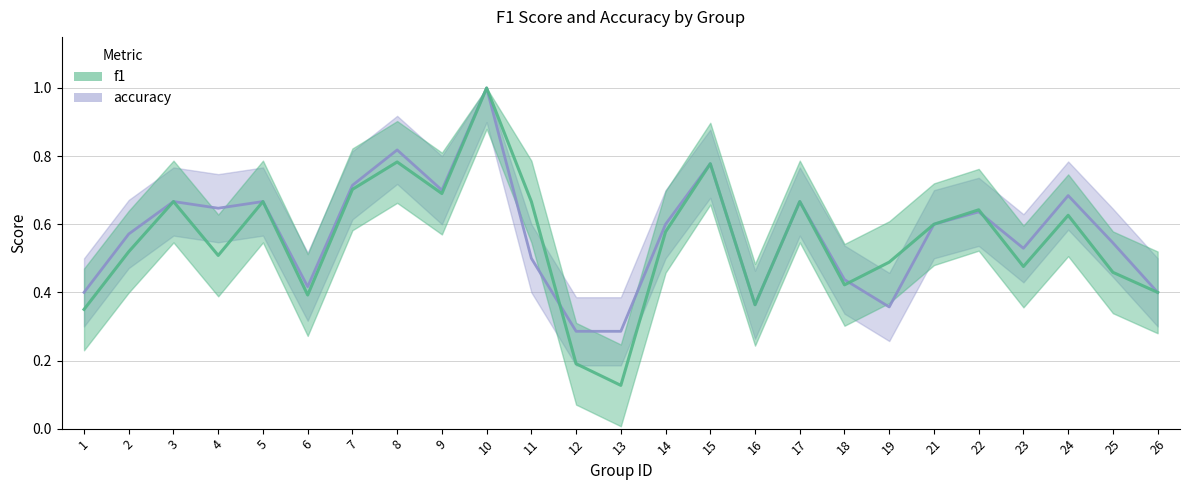

Which series has the largest total across all categories?

accuracy